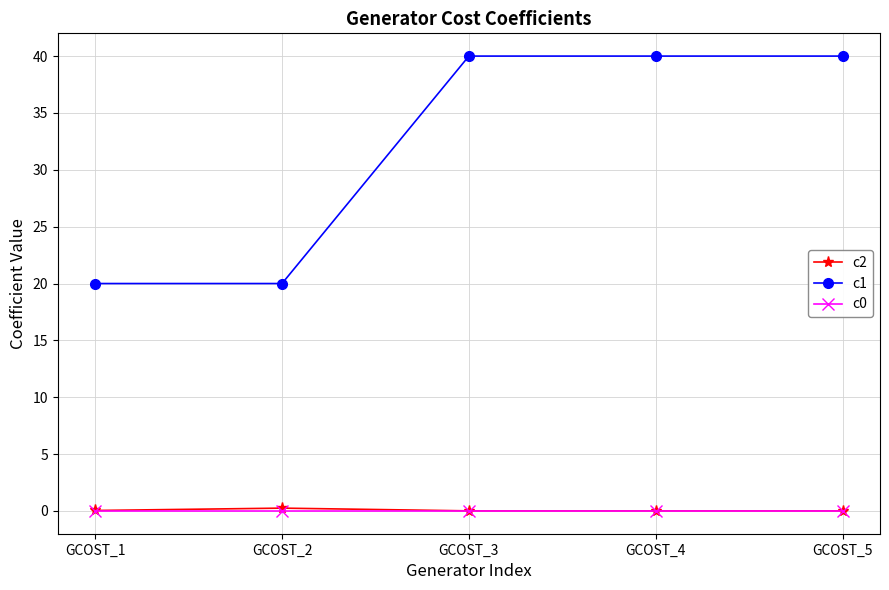

Which series has the largest range (max minus min)?

c1